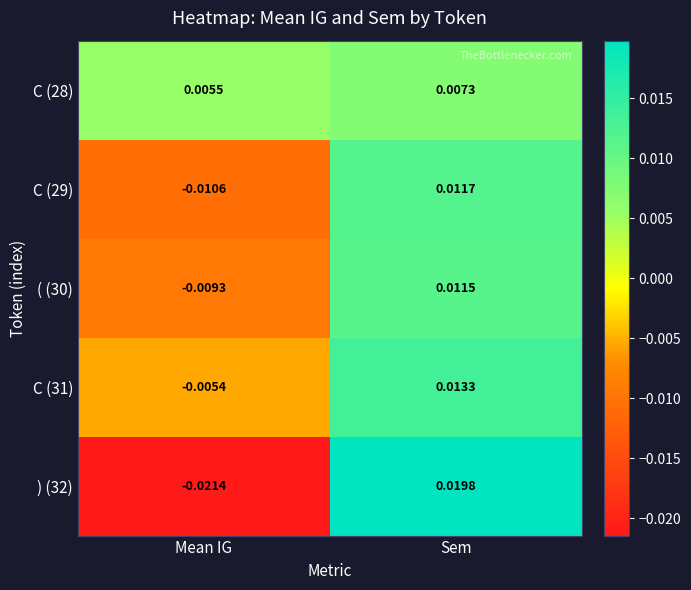

Rank the series by their maximum value, from highest to lowest.

) (32), C (31), C (29), ( (30), C (28)